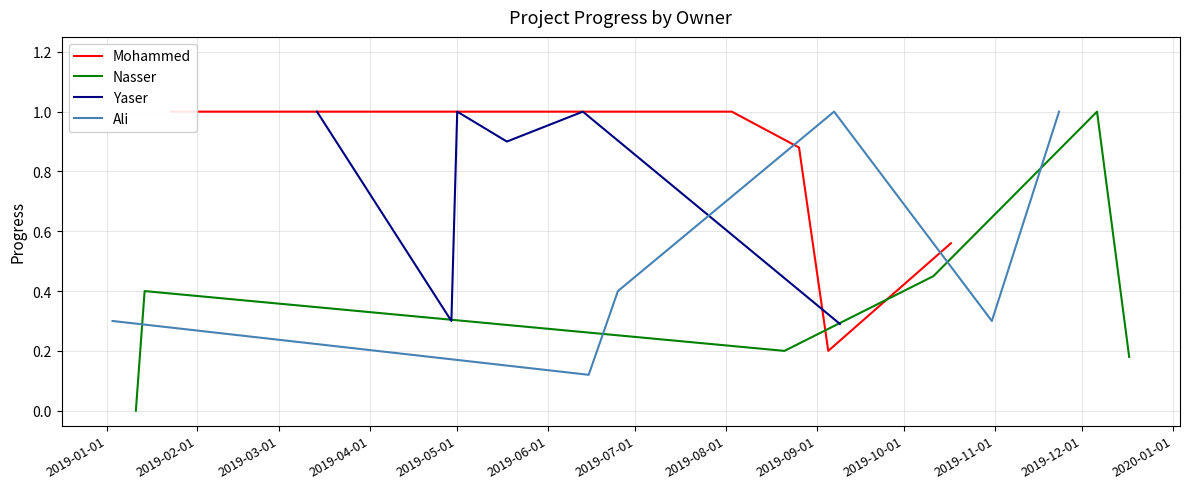

What is the highest value of the Nasser series?

1.0